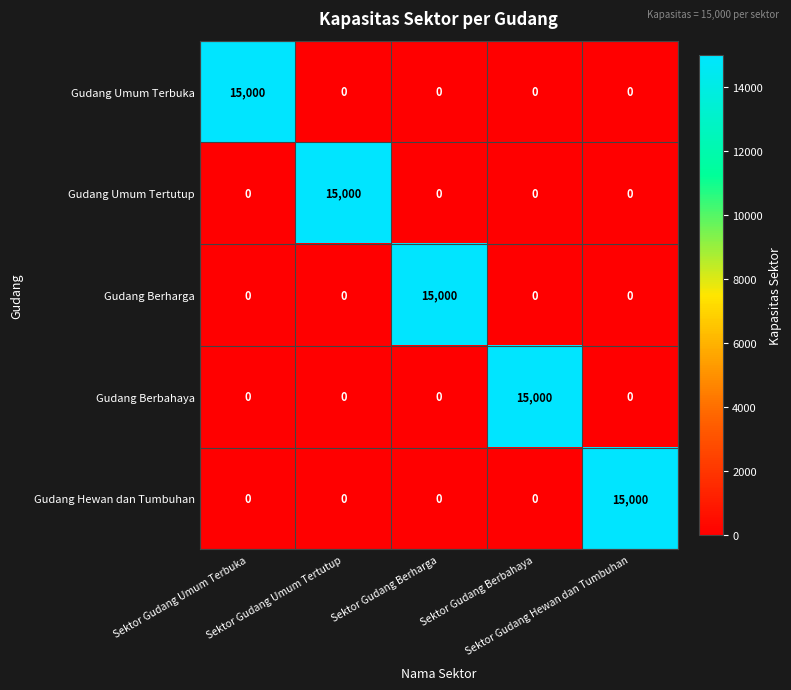

What is the greatest value displayed?

15000